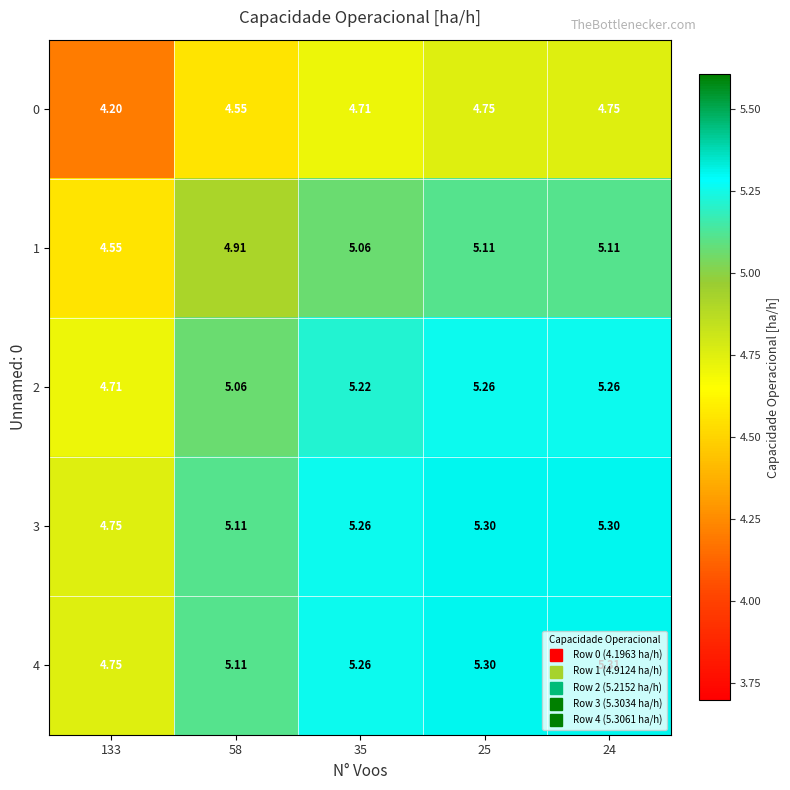

Is the value of 1 at 24 greater than the value of 4 at 133?

Yes